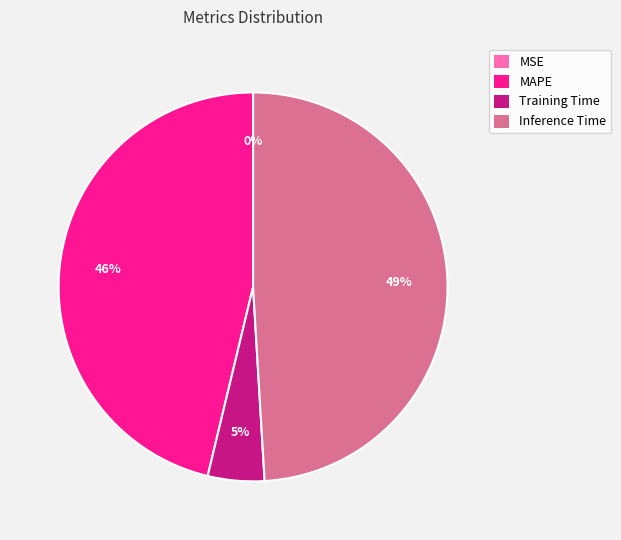

To the nearest percent, what is the average slice percentage?

25%